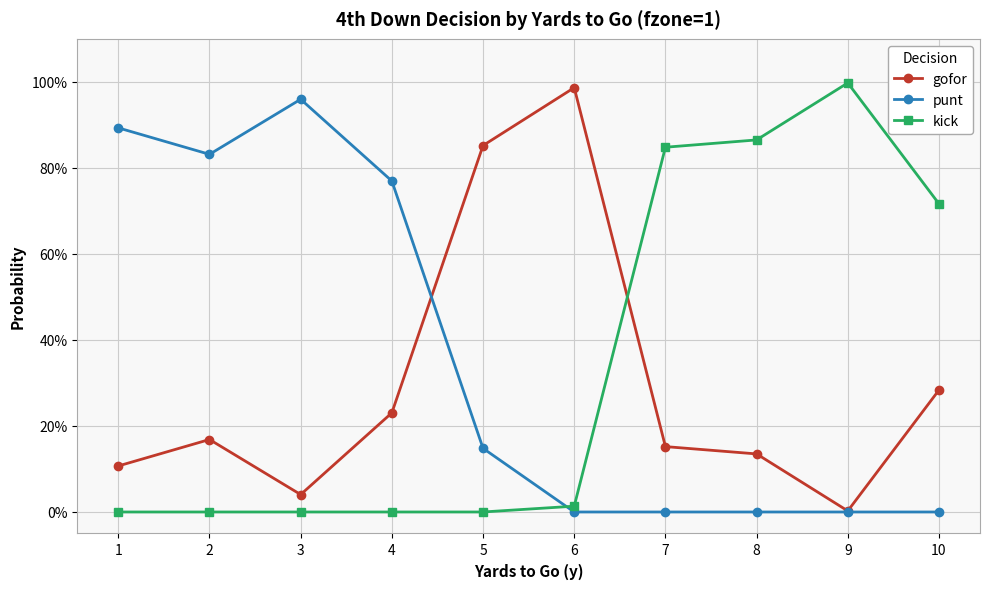

How many times do kick and gofor cross each other?

1